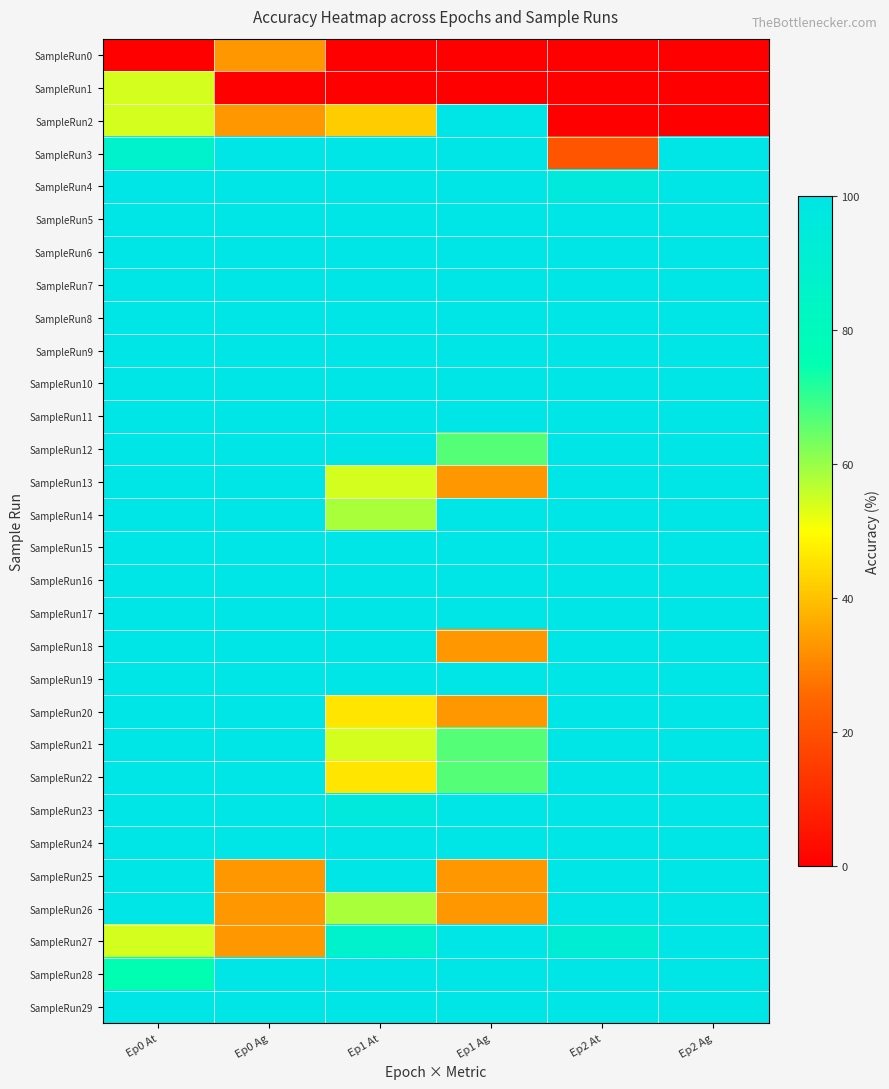

How many data points does each series have?

6